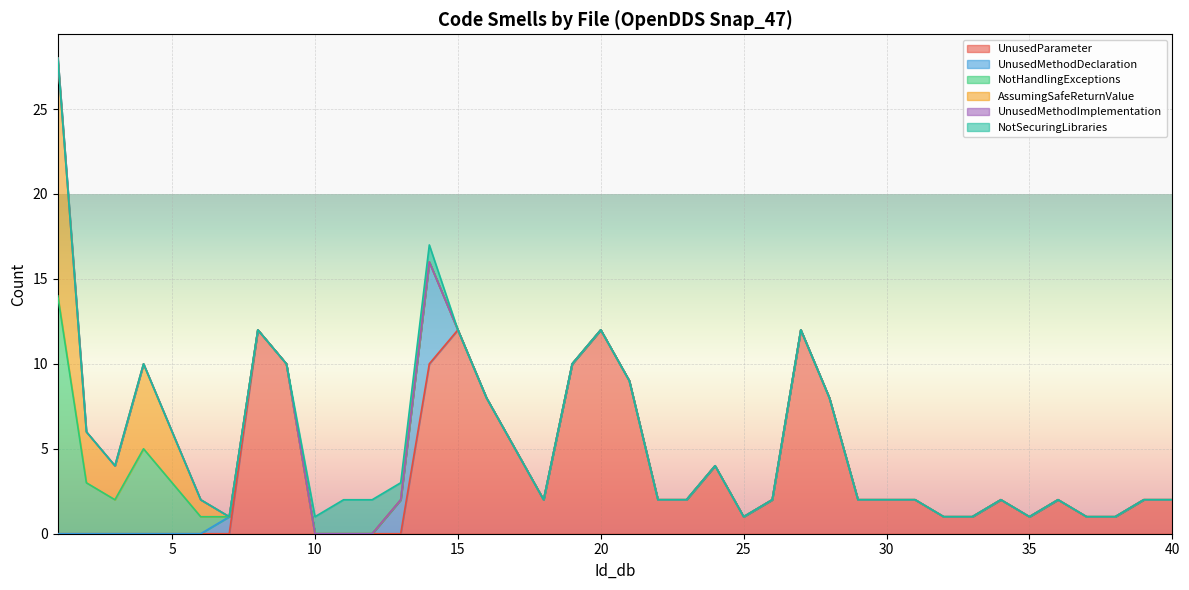

Is the value of UnusedMethodDeclaration at 25 greater than the value of NotHandlingExceptions at 21?

No